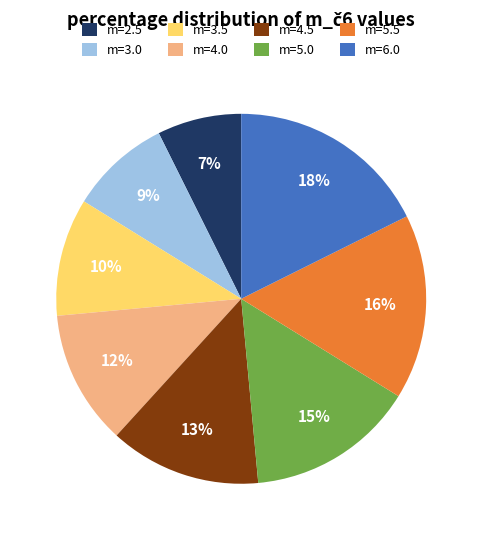

What percentage is the m=5.0 slice, to the nearest percent?

15%